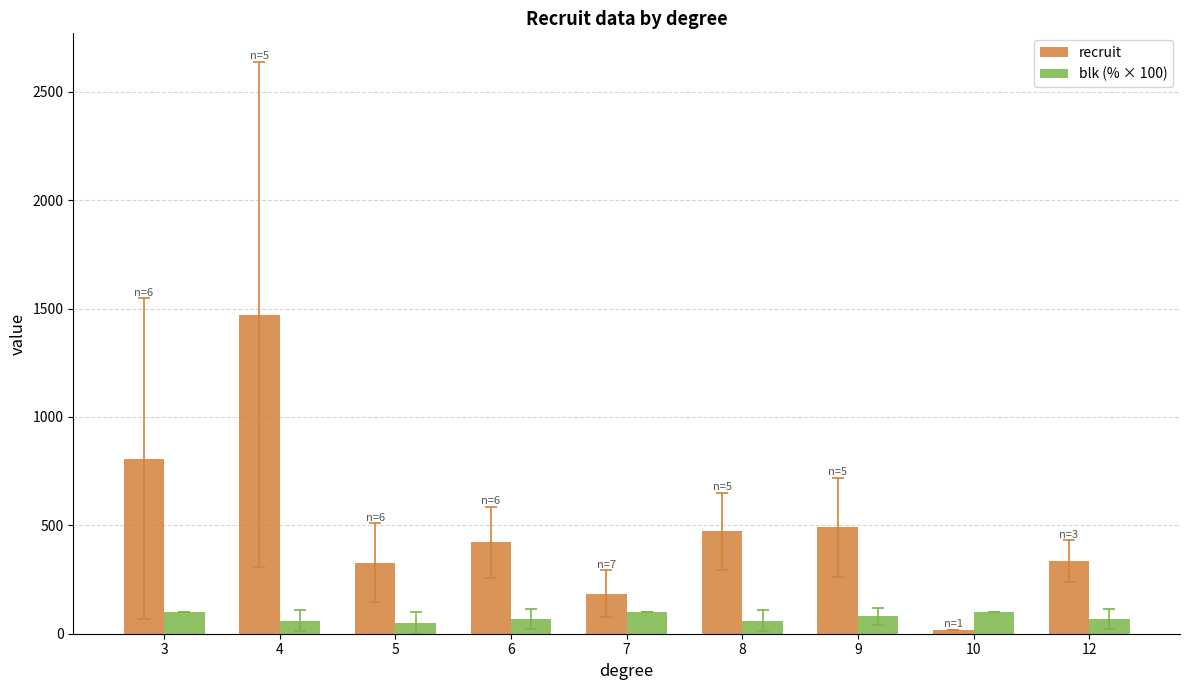

What is the spread (max minus min) of values at 4?

1411.6